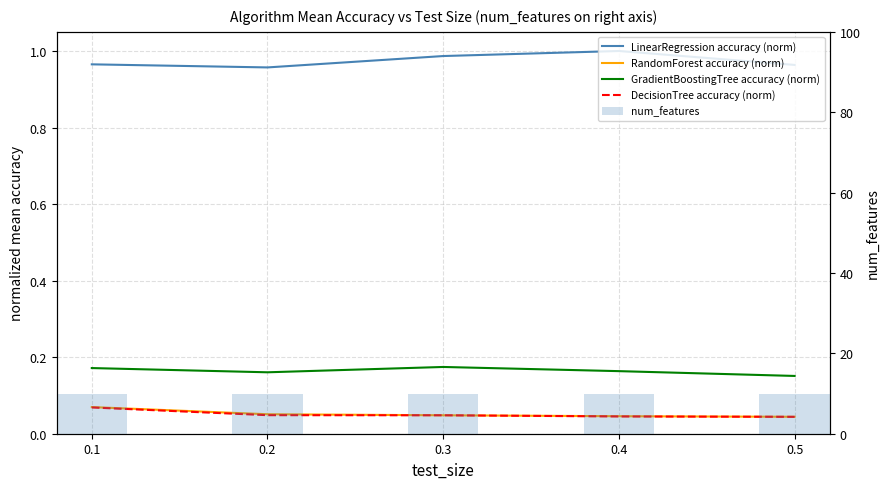

At how many categories does at least one series exceed 2?

5